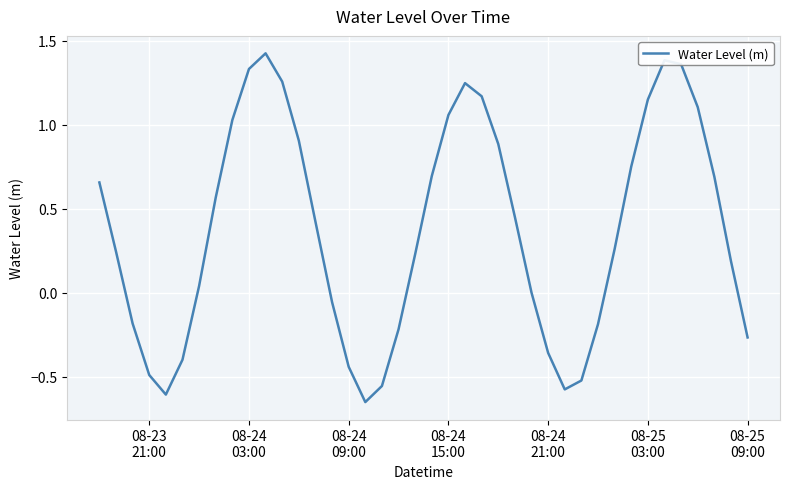

What is the difference between the maximum and minimum values?

2.1